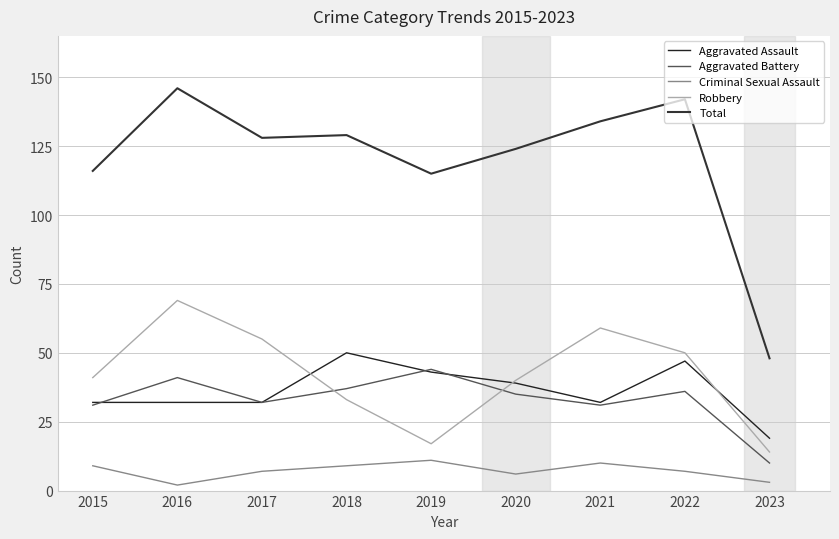

What is the approximate value of Robbery at 2017?

55